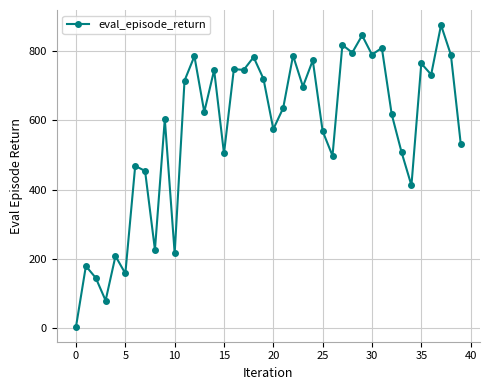

What is the greatest value displayed?

873.8